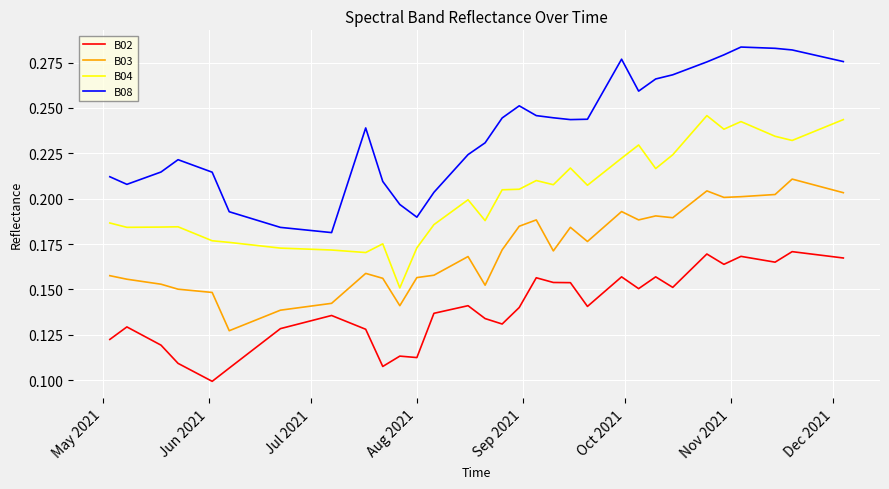

Which series has the widest spread of values?

B08